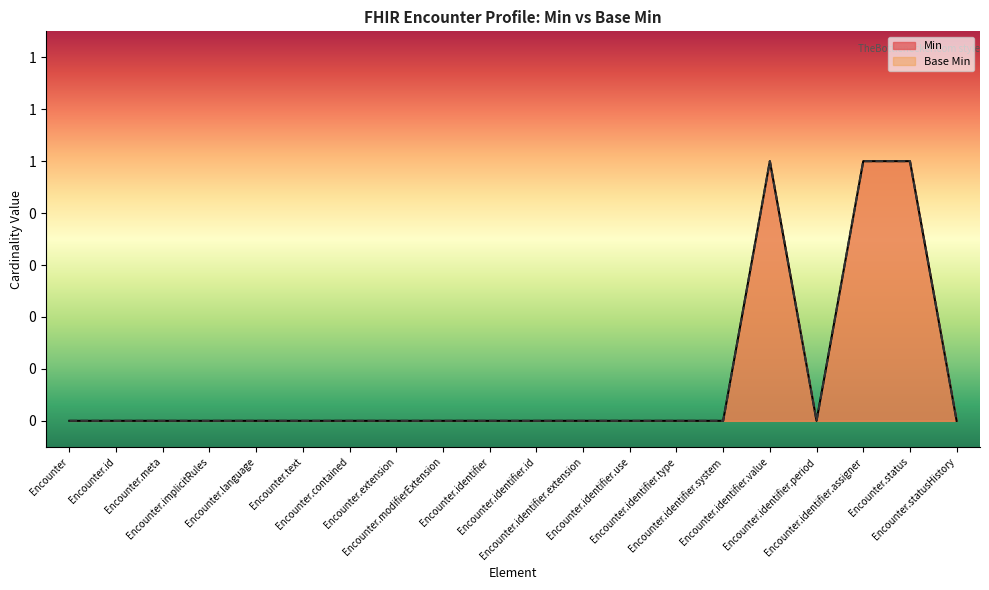

Between Encounter.statusHistory and Encounter.modifierExtension, which is larger?

Encounter.statusHistory